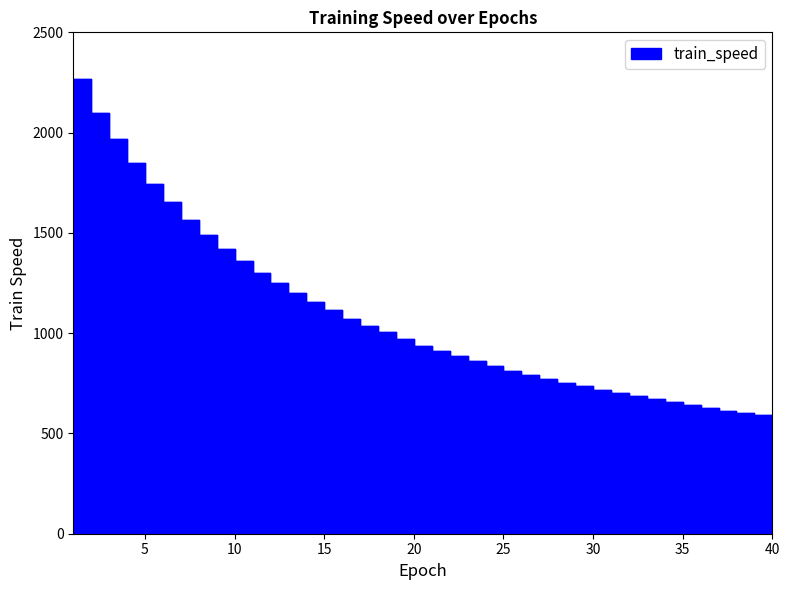

Does the chart have visible grid lines?

No